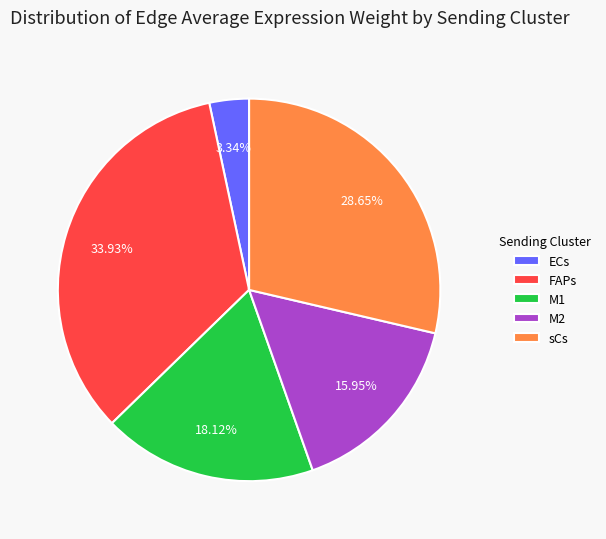

Combined, what portion of the pie is FAPs and sCs?

62.6%